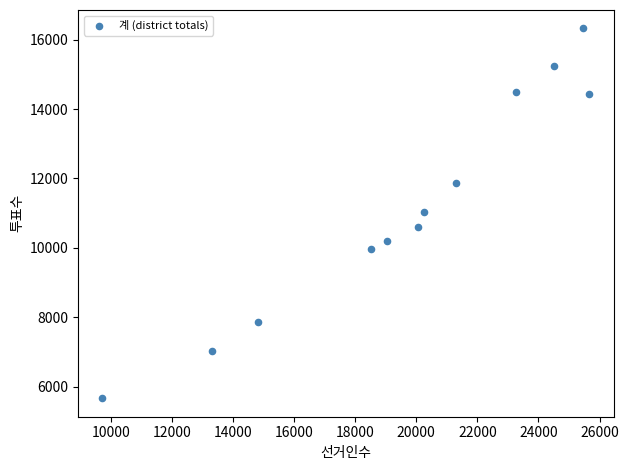

What is the range of X values (max minus min)?

15934